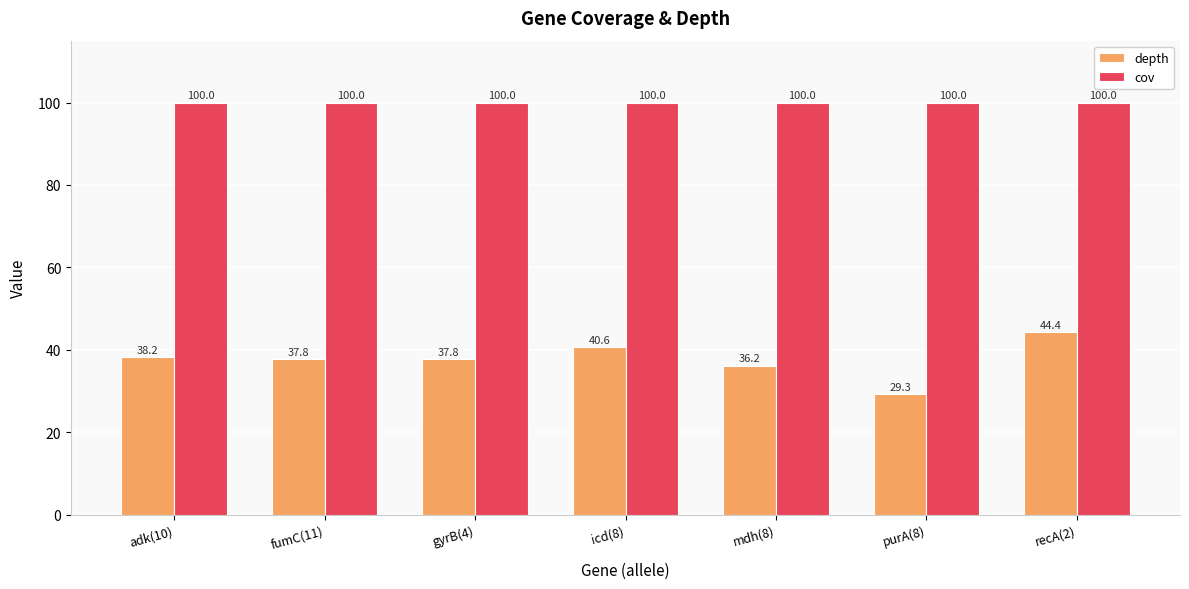

Rank the series at fumC(11) from lowest to highest value.

depth, cov